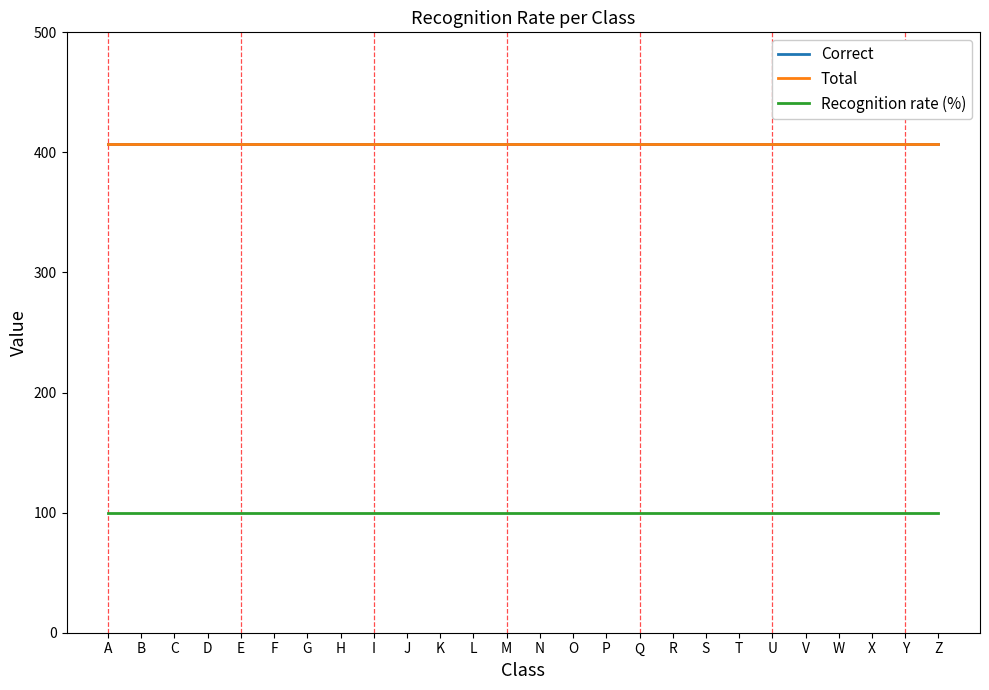

What is the highest value of the Total series?

407